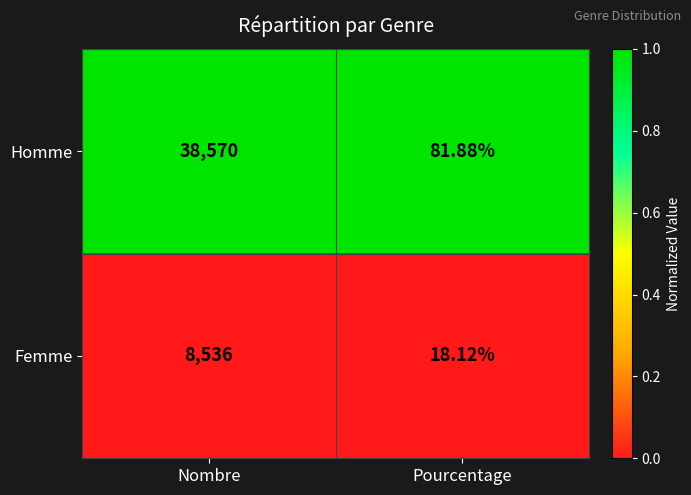

List the series in order of their overall mean, highest first.

Homme, Femme